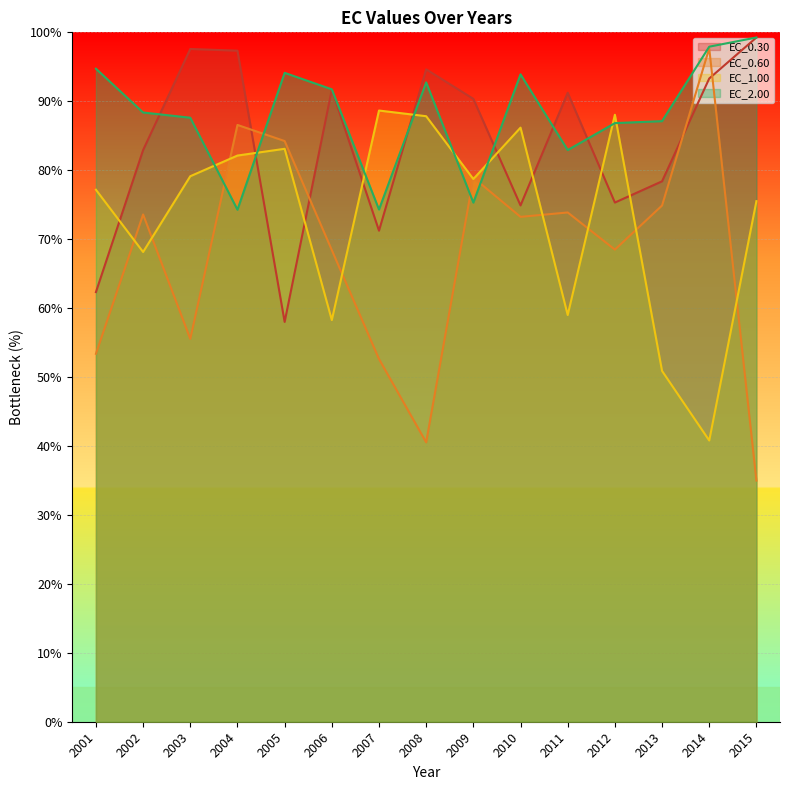

At how many categories does at least one series exceed 73?

15